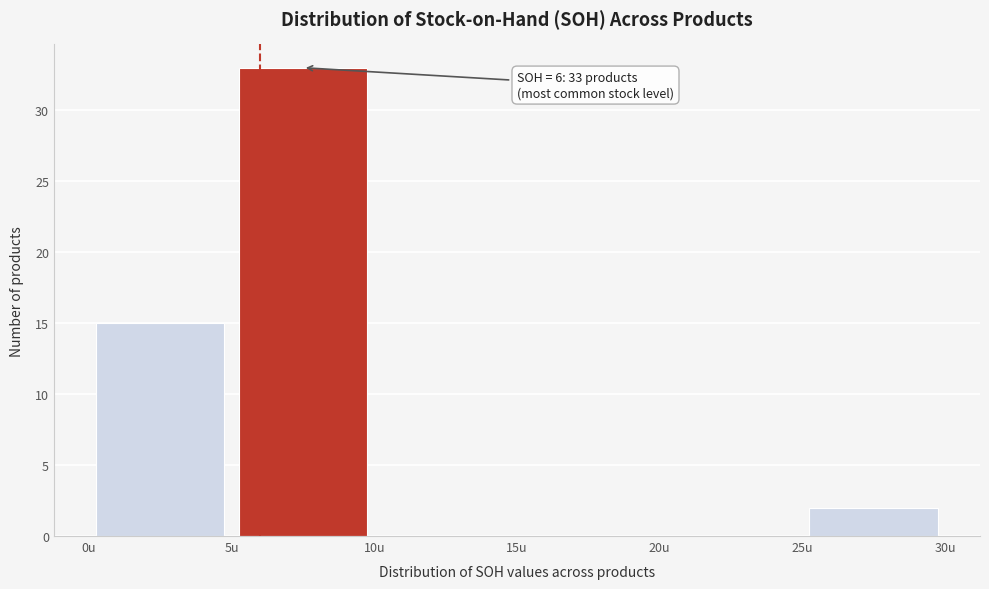

Which range on the x-axis has the tallest bar?

5 to 10